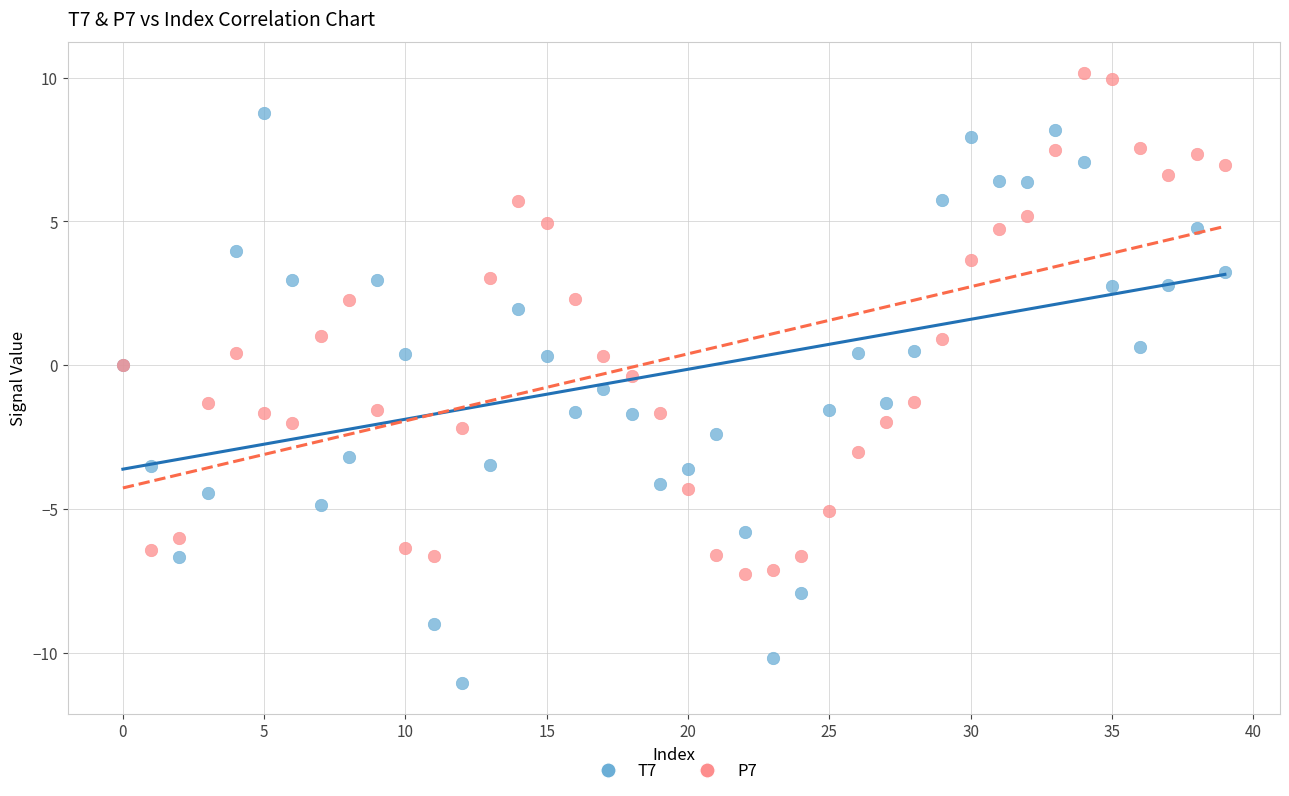

Which series reaches the minimum Y coordinate?

T7